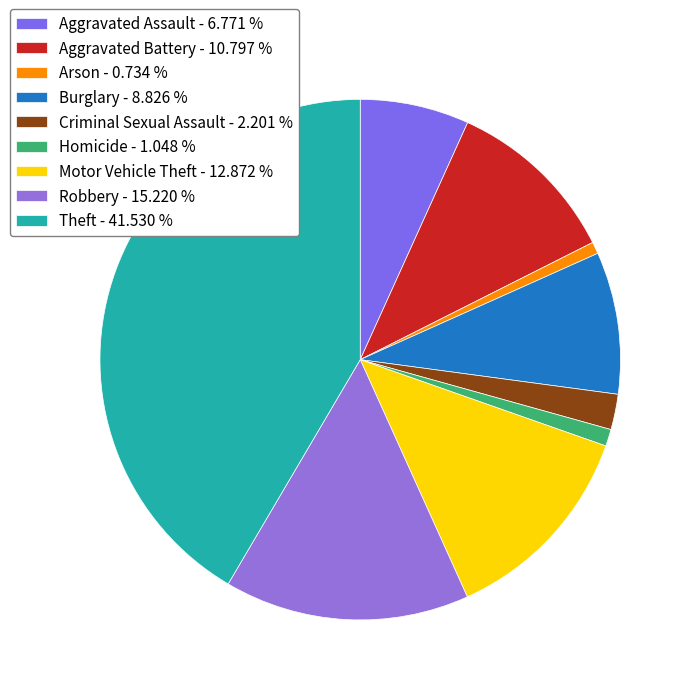

Which category has the smallest portion of the pie?

Arson